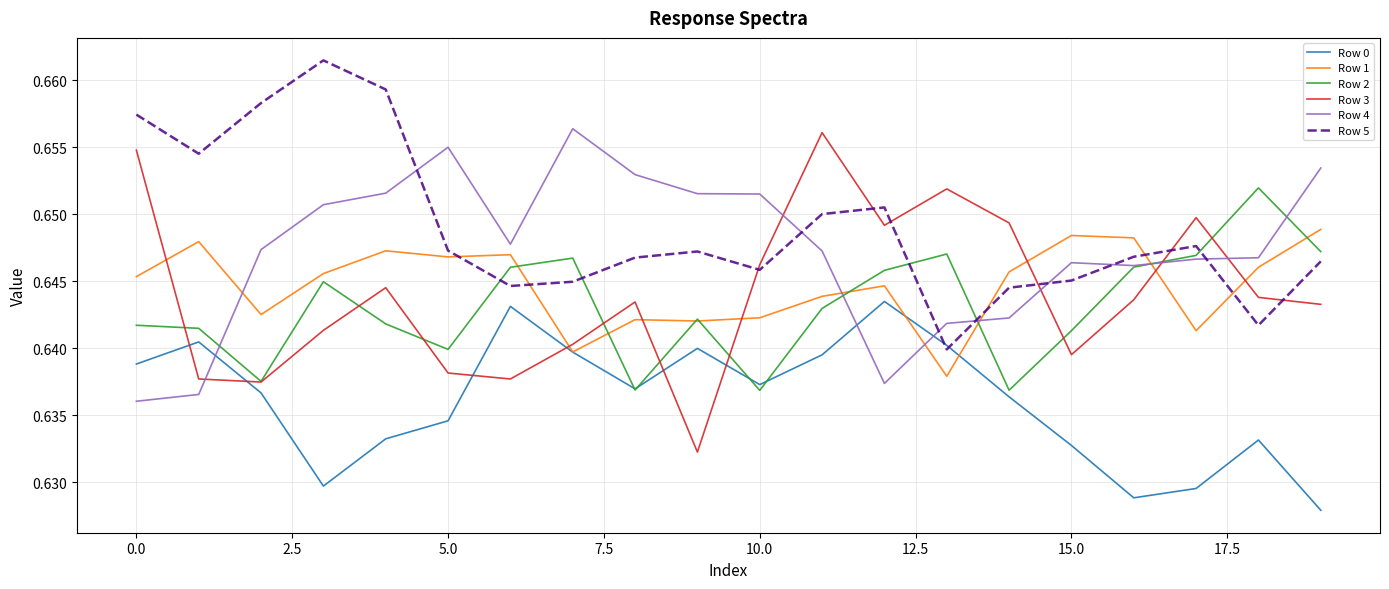

Which series has the widest spread of values?

Row 3